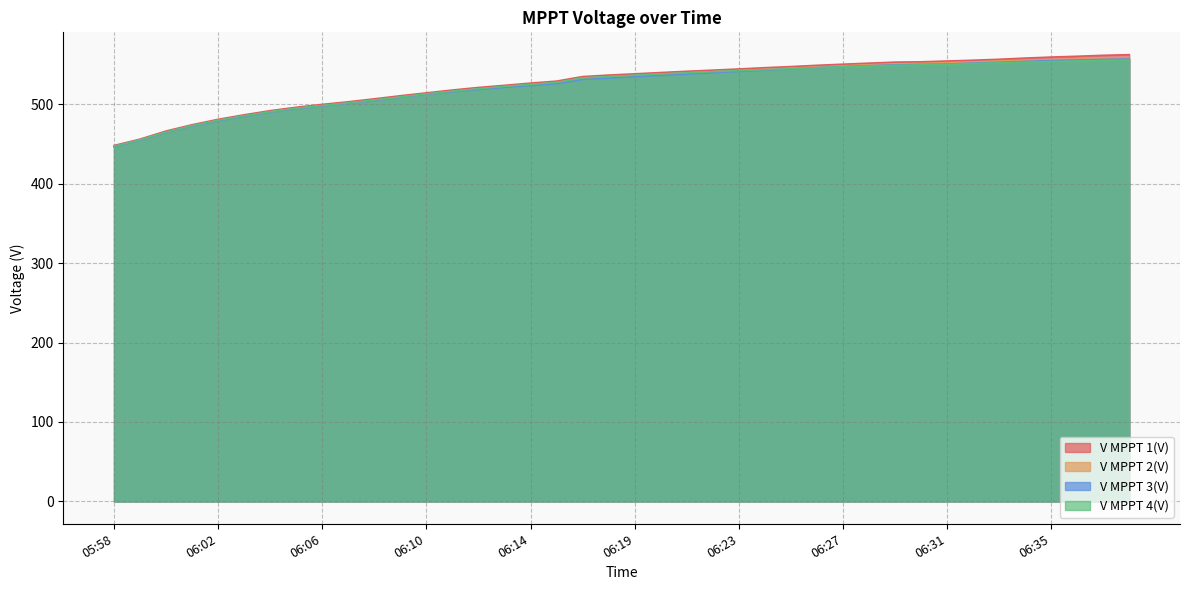

Which label corresponds to the largest value in the chart?

06:38